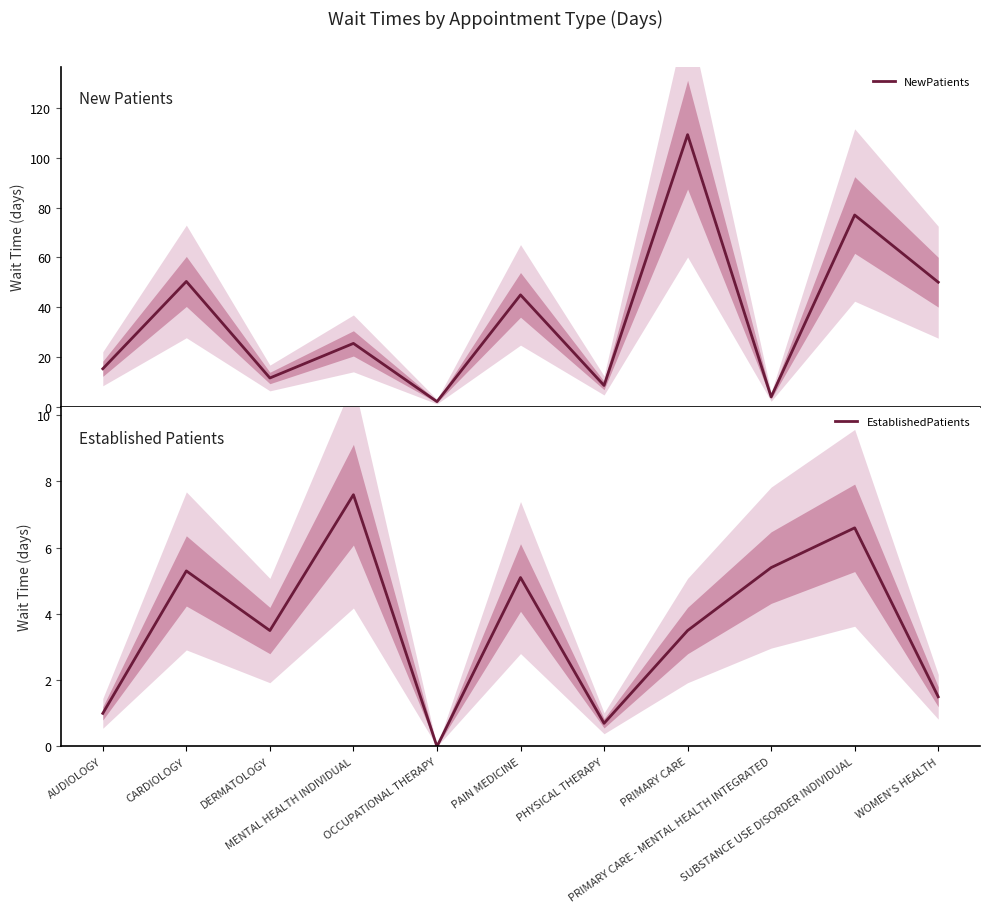

True or false: EstablishedPatients has a value of 6.3 at PRIMARY CARE.

False